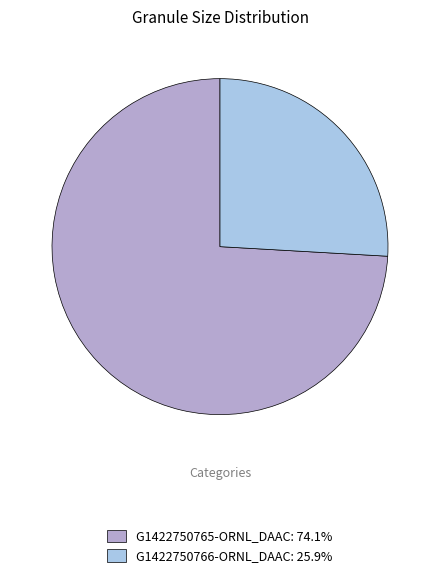

Is the sum of G1422750766-ORNL_DAAC: 25.9% and G1422750765-ORNL_DAAC: 74.1% greater than half?

Yes